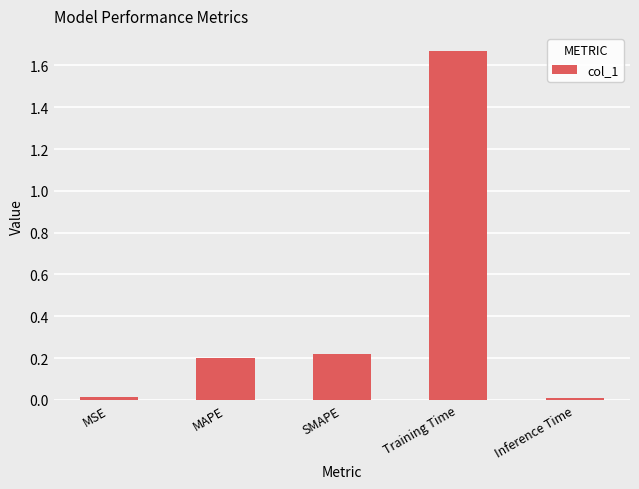

Which has a higher value, SMAPE or Training Time?

Training Time